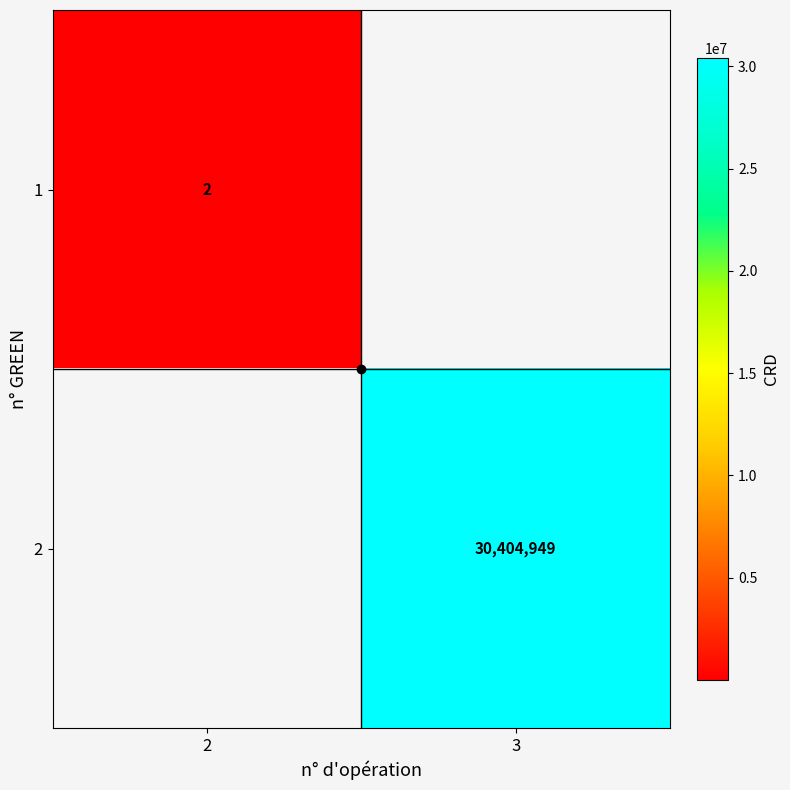

Is it true that 2 equals 30404949.0 at 3?

True